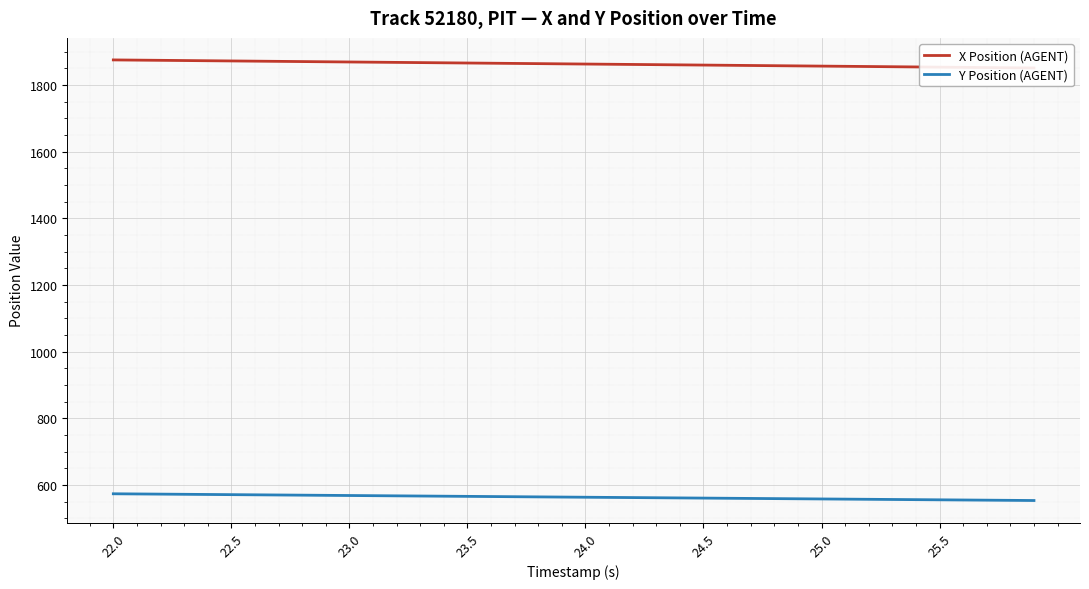

At which label does Y Position (AGENT) reach its peak?

22.0